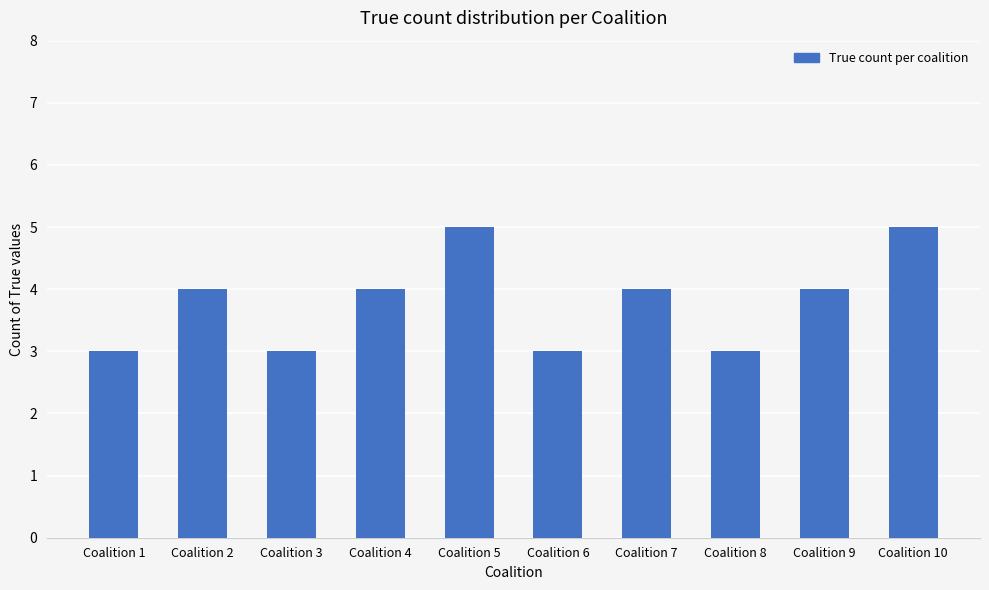

What is the difference between the maximum and minimum values?

2